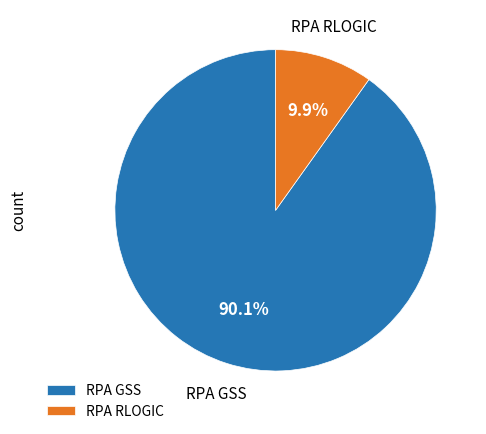

The RPA GSS slice represents 90% of the pie. True or false?

True